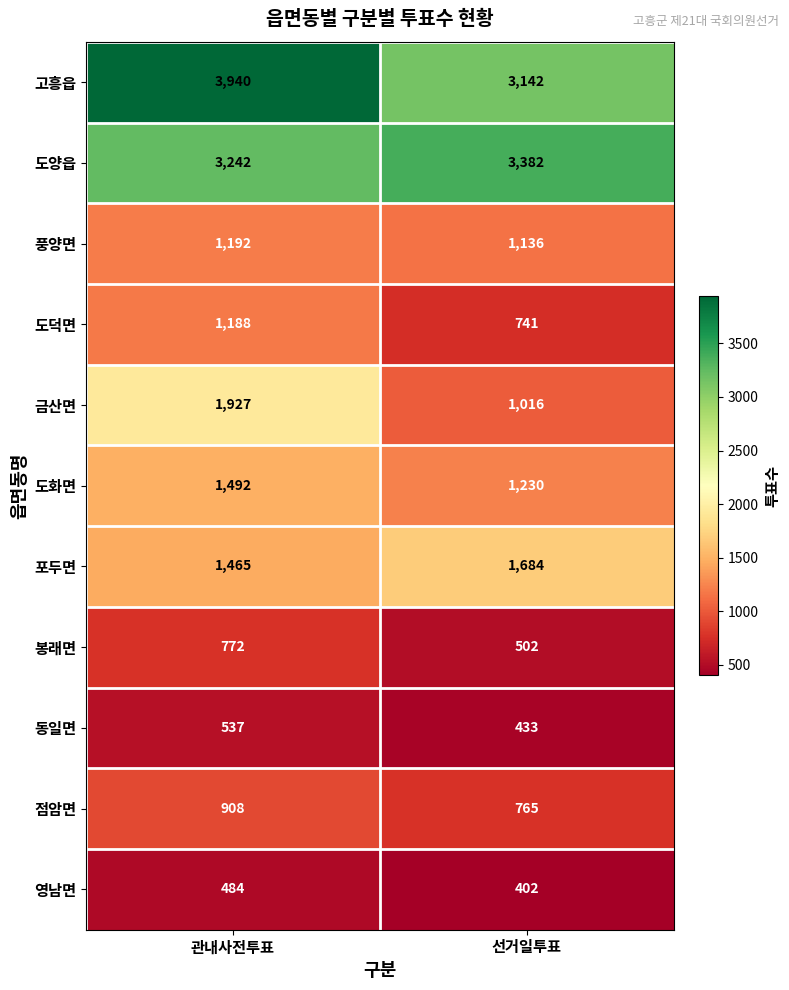

What is the difference between the maximum and minimum values in the 점암면 series?

143